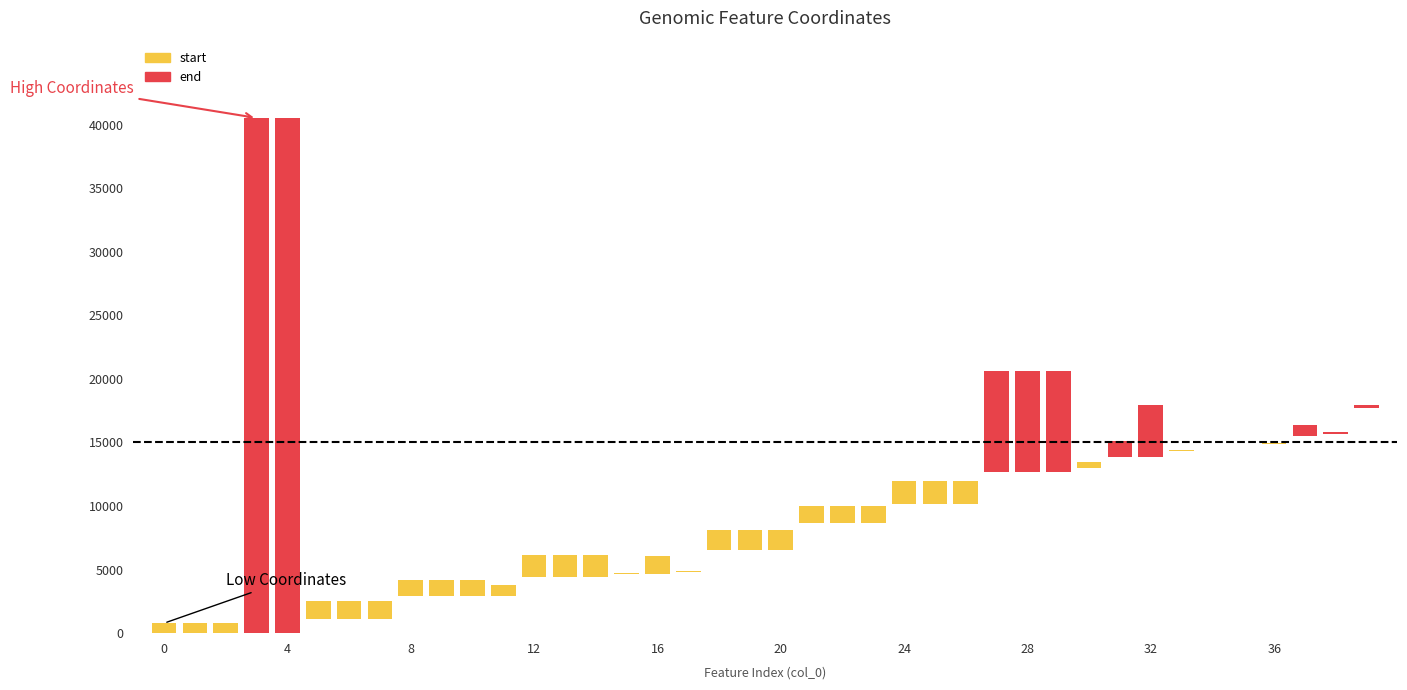

Where is end nearest to the value 20653?

27